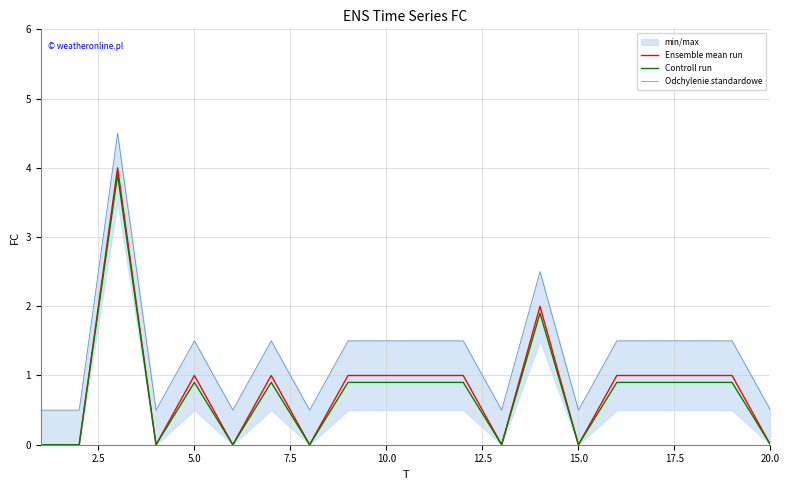

What is the maximum value for Controll run?

3.9